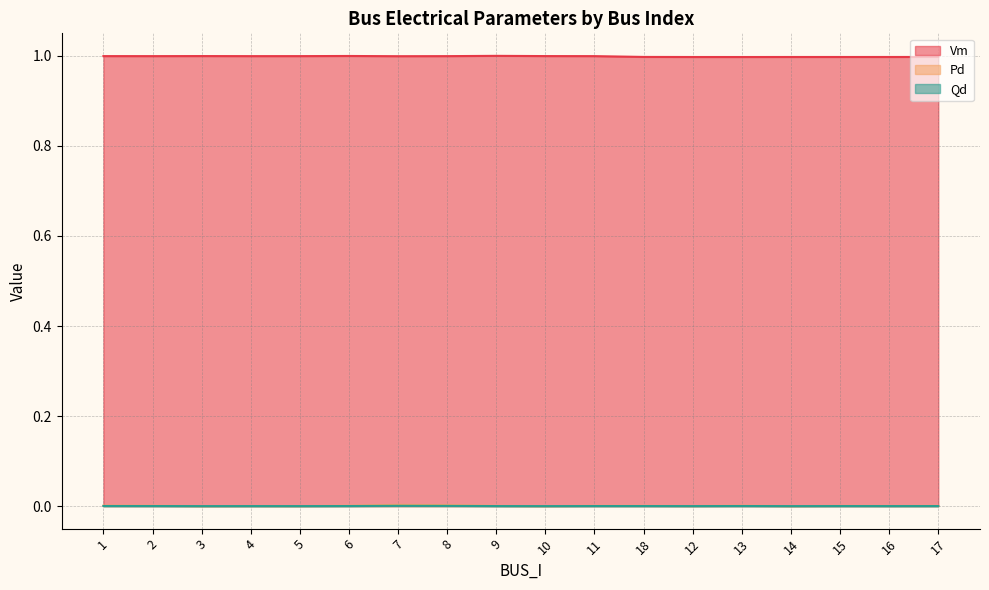

Reading right to left, list all the values displayed in this chart.

Vm: 17=1.0	16=1.0	15=1.0	14=1.0	13=1.0	12=1.0	18=1.0	11=1.0	10=1.0	9=1.0	8=1.0	7=1.0	6=1.0	5=1.0	4=1.0	3=1.0	2=1.0	1=1.0
Pd: 17=0.0	16=0.0	15=0.0	14=0.0	13=0.0	12=0.0	18=0.0	11=0.0	10=0.0	9=0.0	8=0.0	7=0.0	6=0.0	5=0.0	4=0.0	3=0.0	2=0.0	1=0.0
Qd: 17=0.0	16=0.0	15=0.0	14=0.0	13=0.0	12=0.0	18=0.0	11=0.0	10=0.0	9=0.0	8=0.0	7=0.0	6=0.0	5=0.0	4=0.0	3=0.0	2=0.0	1=0.0